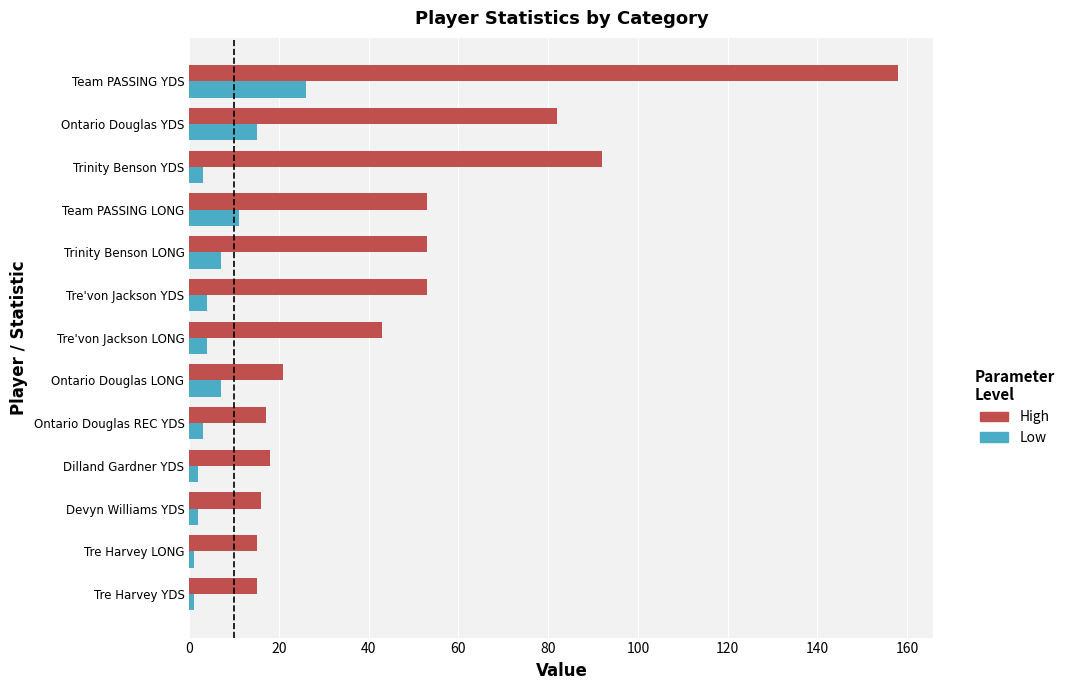

The High series shows 43 at Tre'von Jackson LONG. True or false?

True